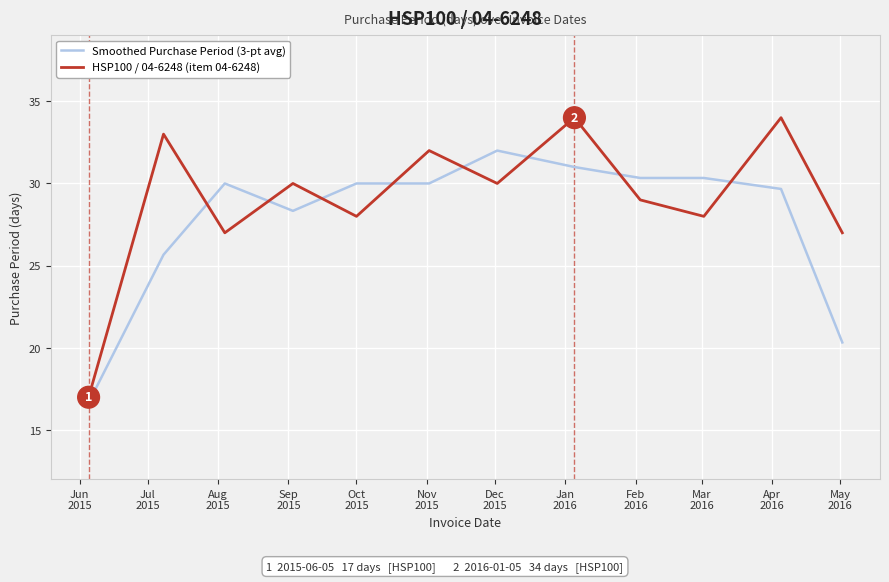

What is the difference between the maximum and minimum values in the Smoothed Purchase Period (3-pt avg) series?

15.3